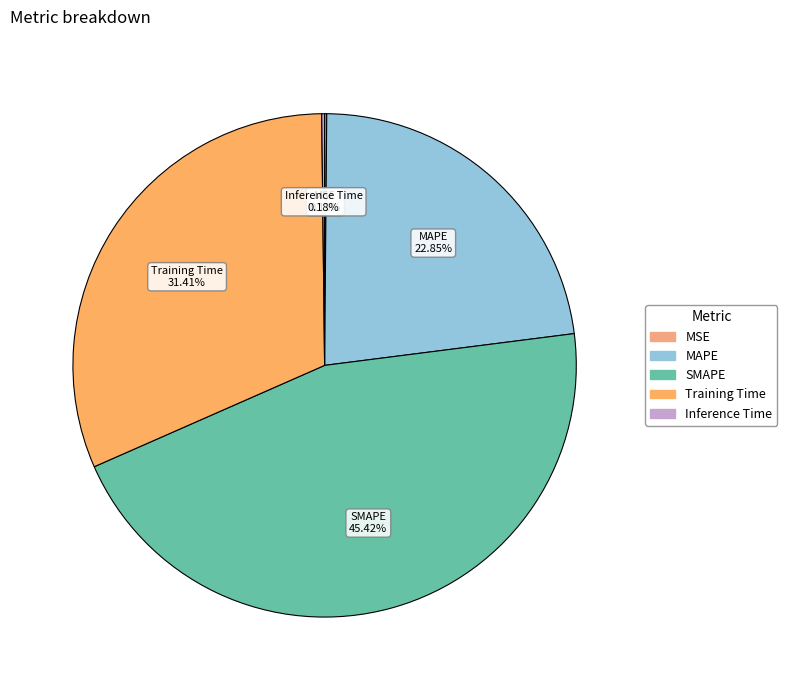

Which slice is the largest?

SMAPE